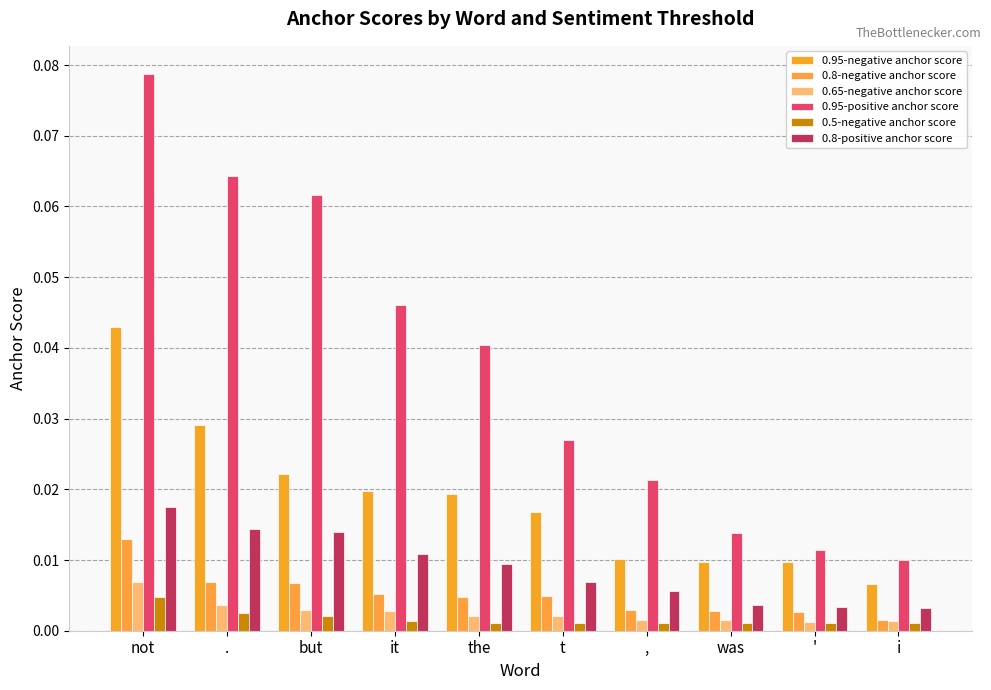

What is the greatest value displayed?

0.1